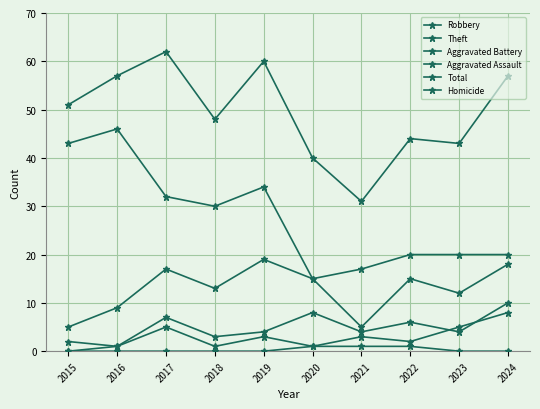

How many values in Aggravated Assault are above zero?

9